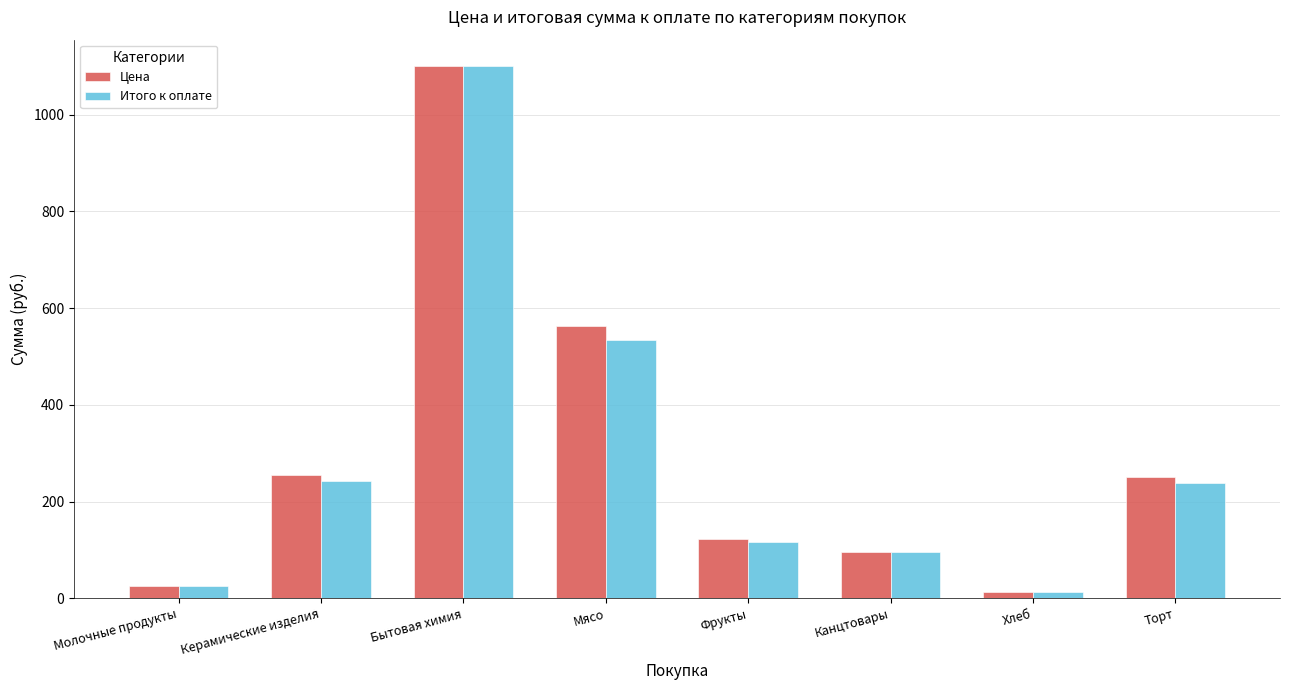

What are all the series names shown in the legend?

Цена, Итого к оплате